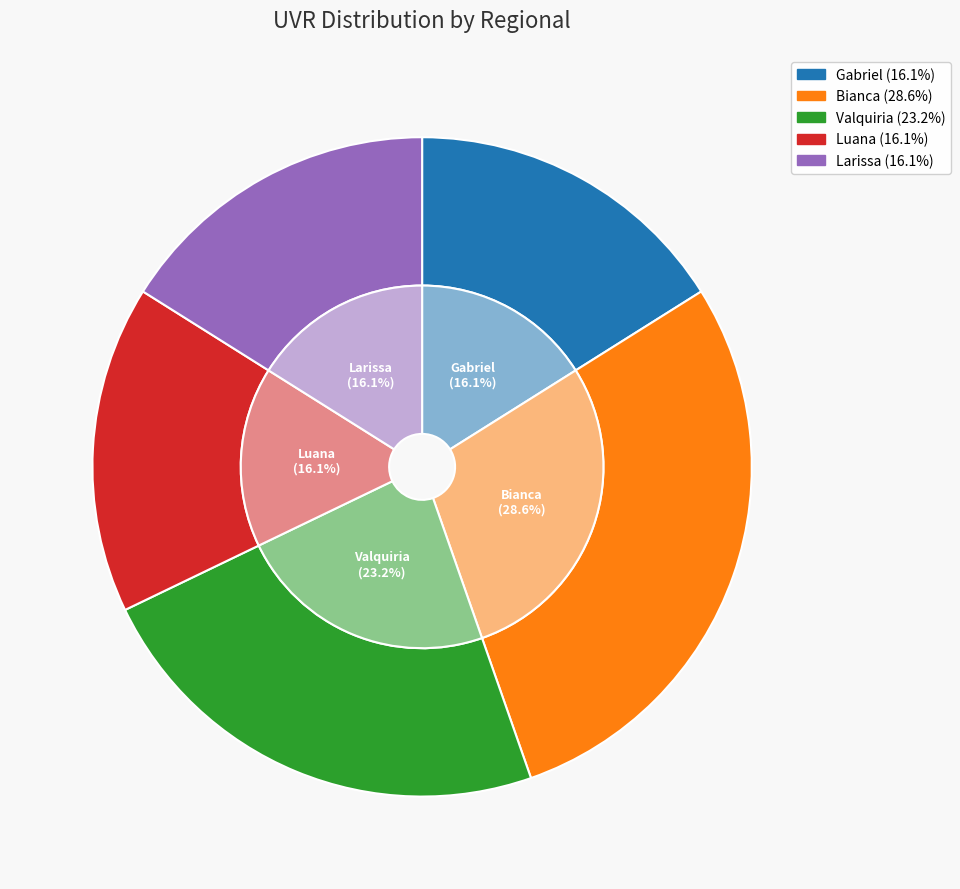

Is it true that Gabriel is 25% of the pie?

False